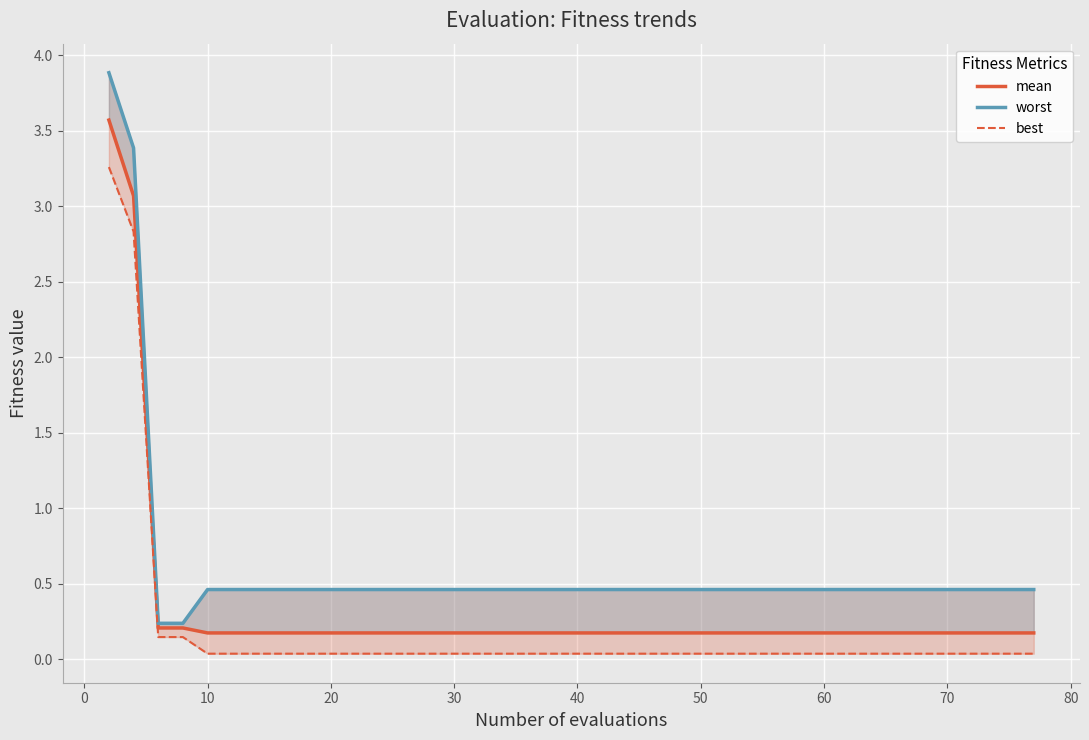

The value of worst at 29 is 0.2. True or false?

False